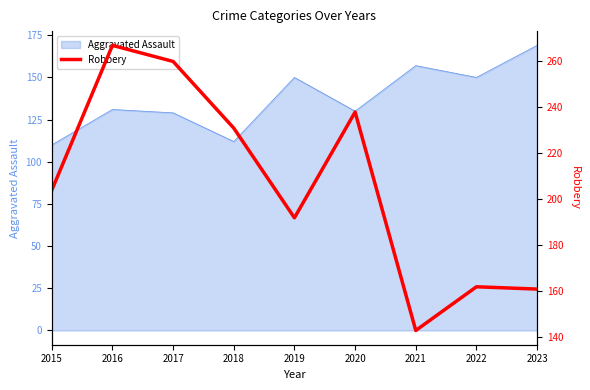

How many points are lower than both their immediate neighbors (excluding endpoints)?

2